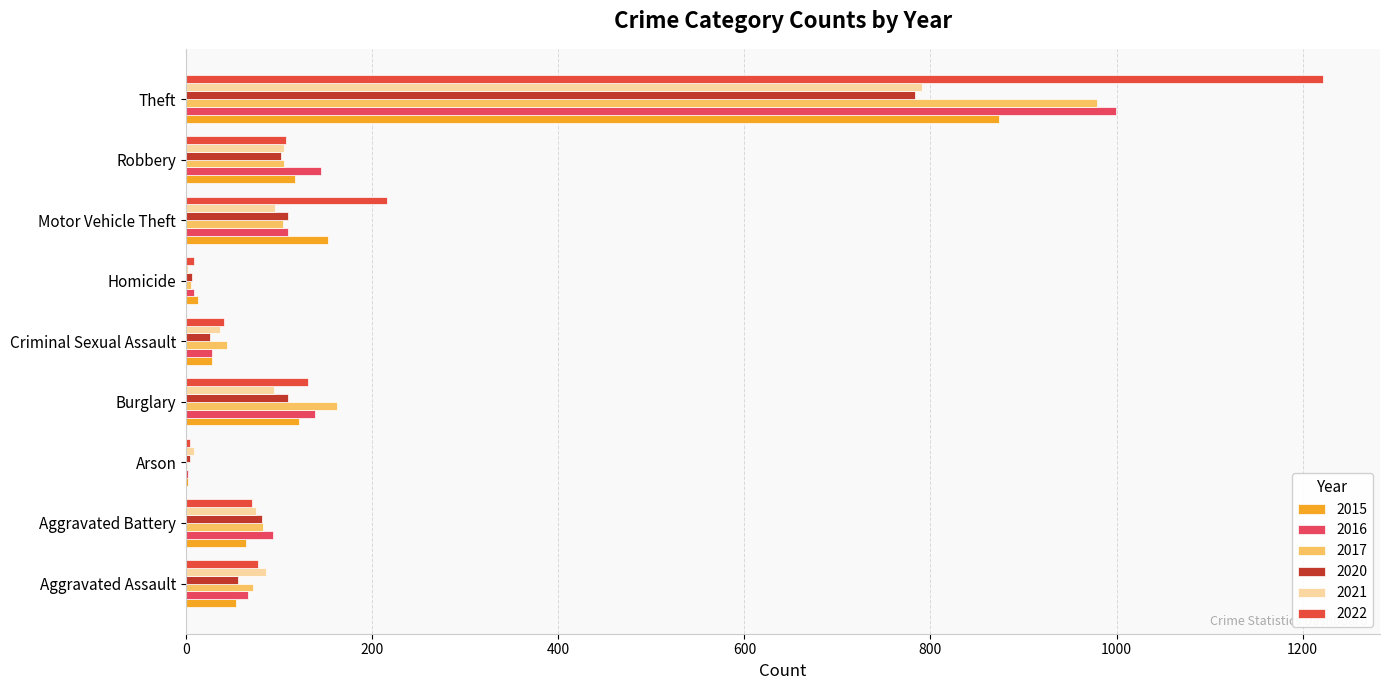

Between Arson and Aggravated Battery, which is larger?

Aggravated Battery